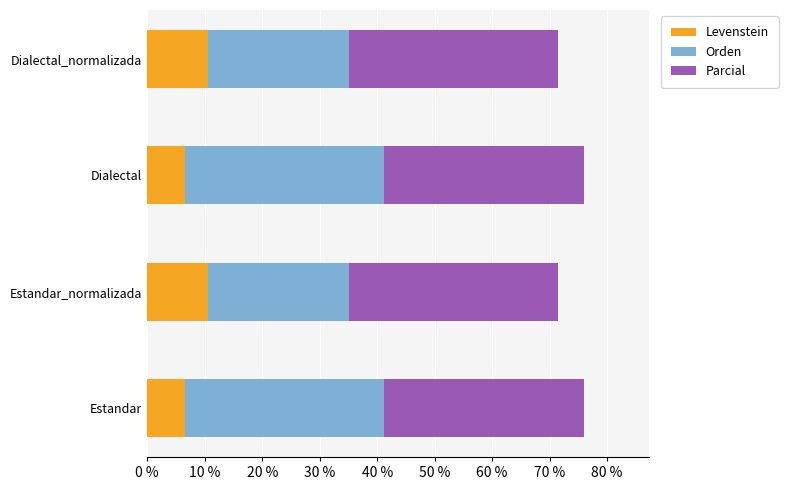

Is it true that Levenstein equals 3.9 at Estandar_normalizada?

False